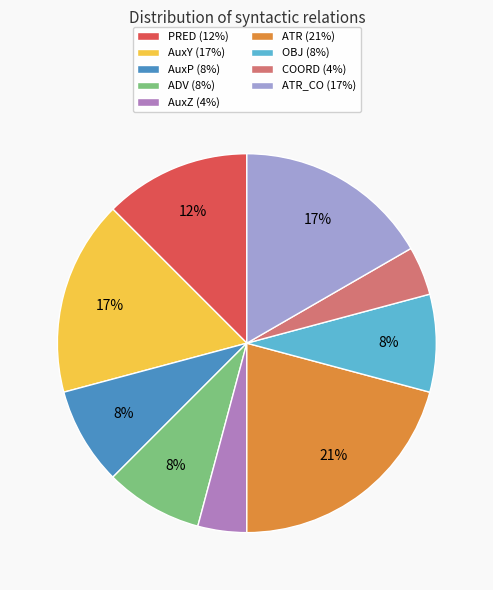

Does any single category account for the majority?

No